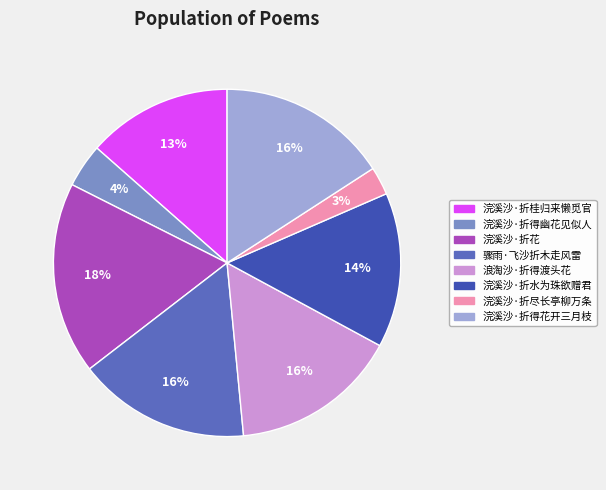

What is the ratio of the value at 浪淘沙·折得渡头花 to the value at 浣溪沙·折水为珠欲赠君?

1.1